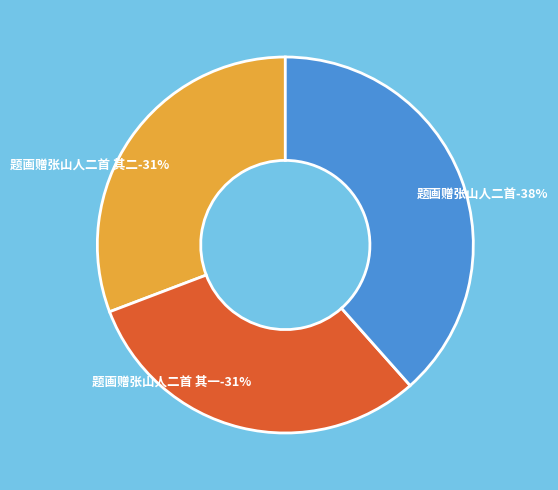

What is the total percentage of 题画赠张山人二首 and 题画赠张山人二首 其一?

69.2%